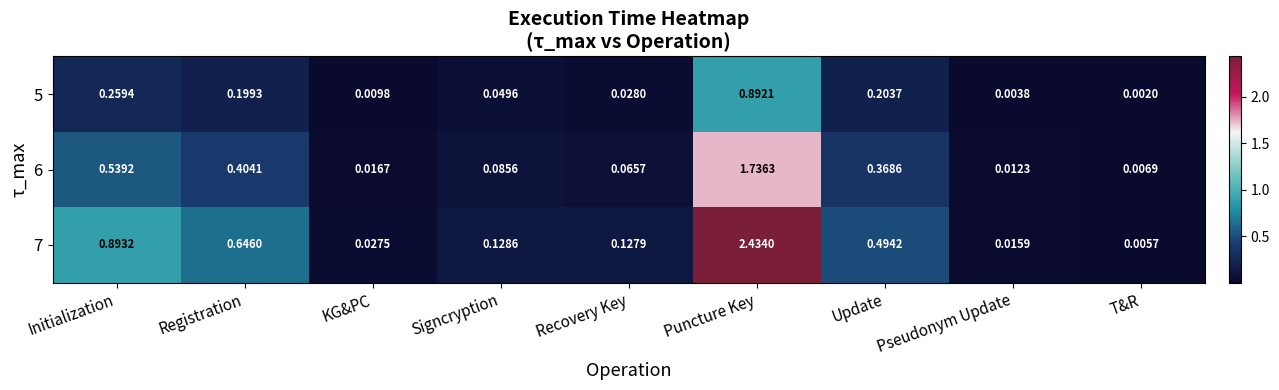

Which category has the lowest value in the 6 series?

T&R